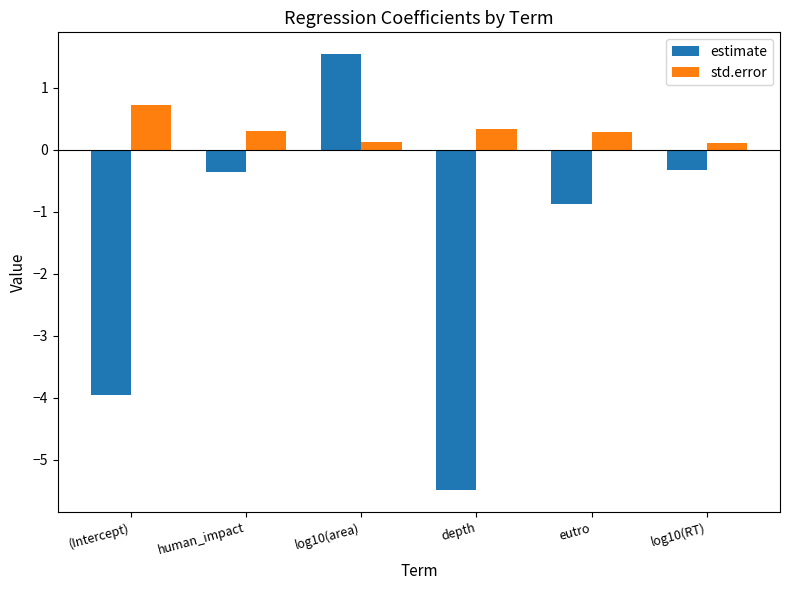

Read the std.error value at human_impact.

0.3